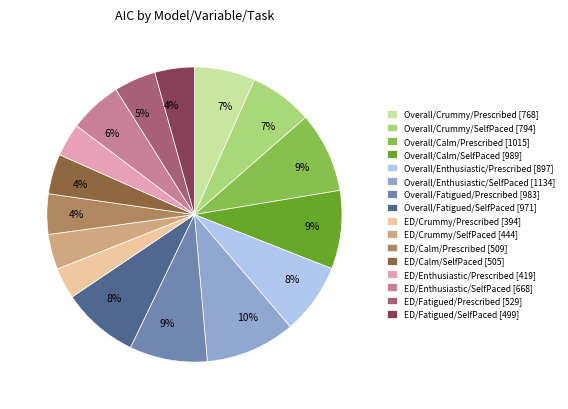

The ED/Crummy/SelfPaced slice represents 4% of the pie. True or false?

True